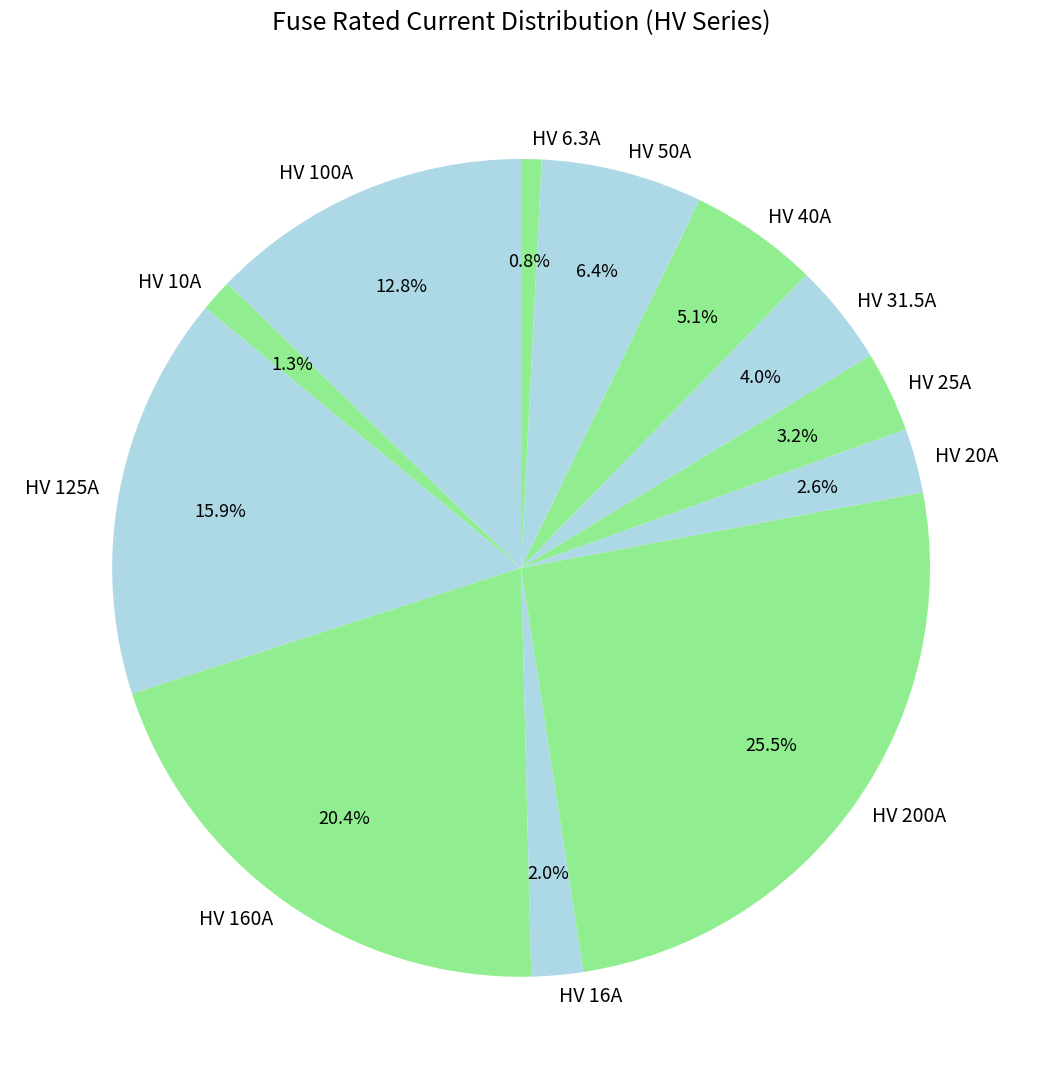

What is the ratio of the value at HV 6.3A to the value at HV 16A?

0.4